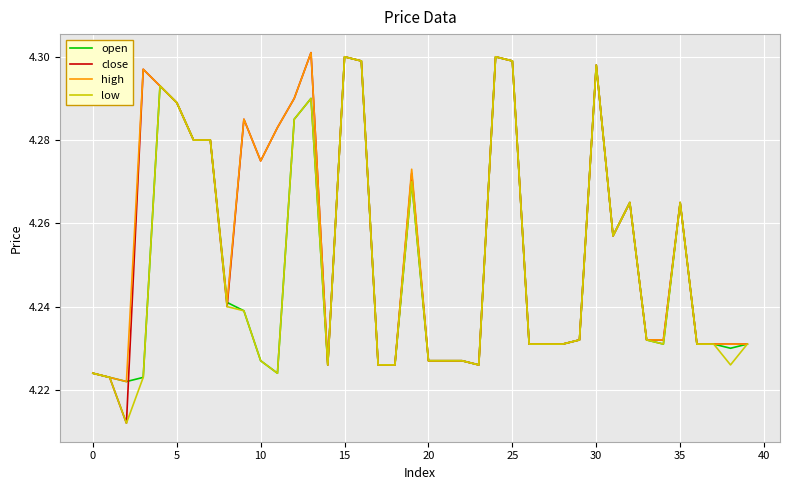

Which series has the widest spread of values?

close